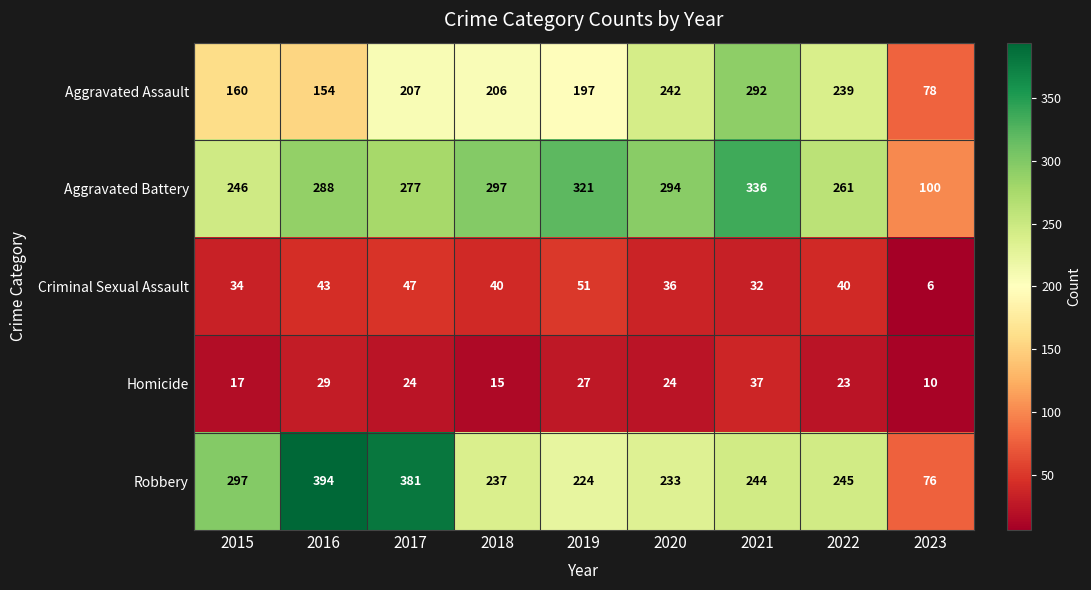

What is the difference between the Aggravated Assault values at 2023 and 2017?

129